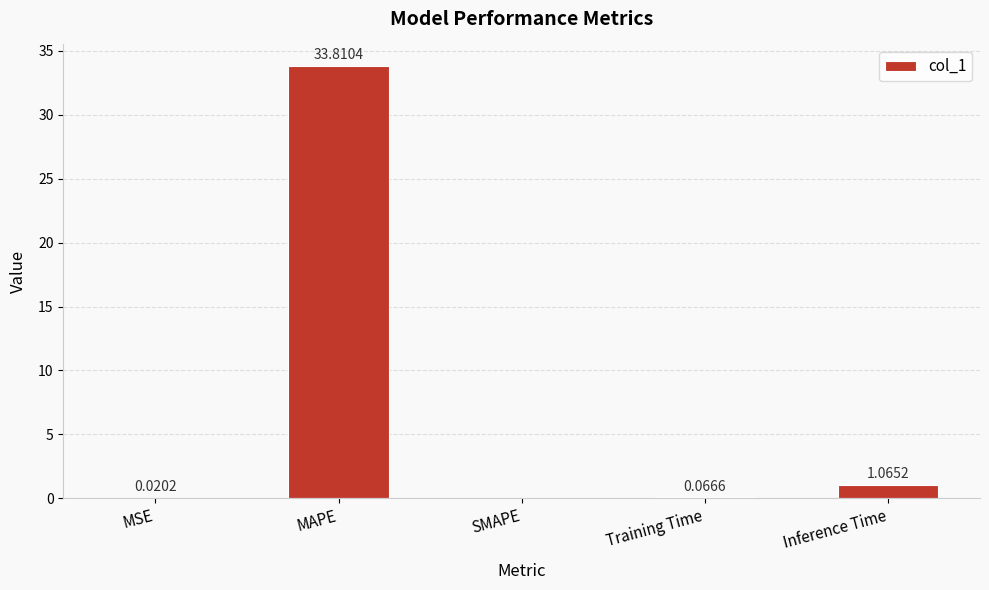

Are the bars horizontal?

No